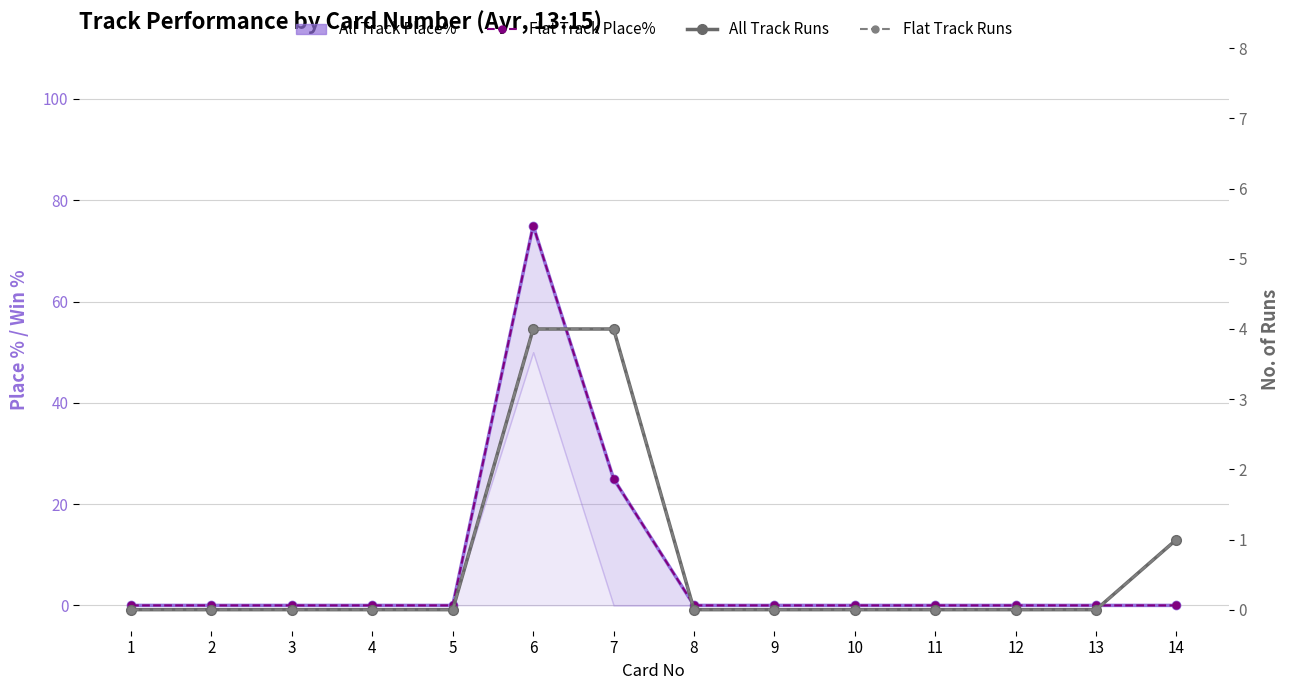

Count the number of data series in this chart.

4